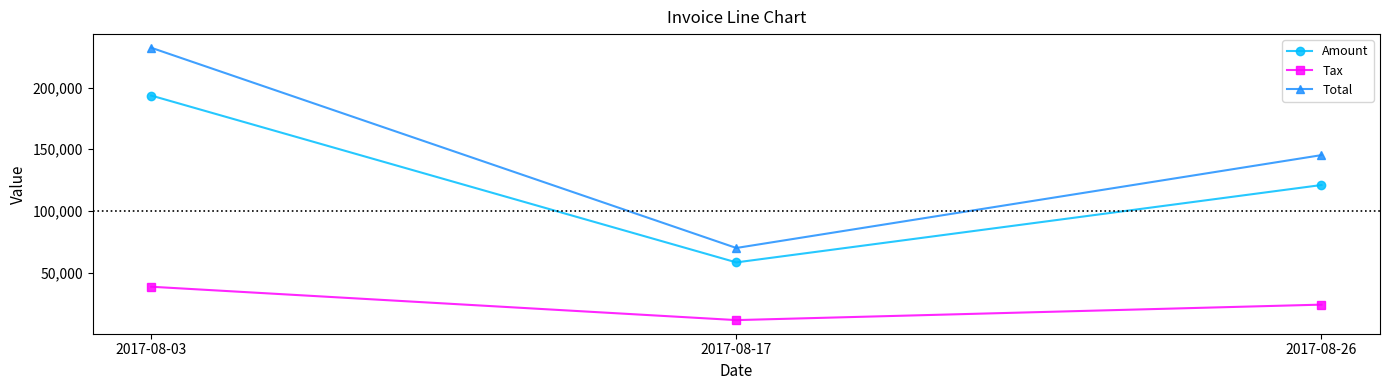

True or false: Amount has a value of 121065.0 at 2017-08-26.

True